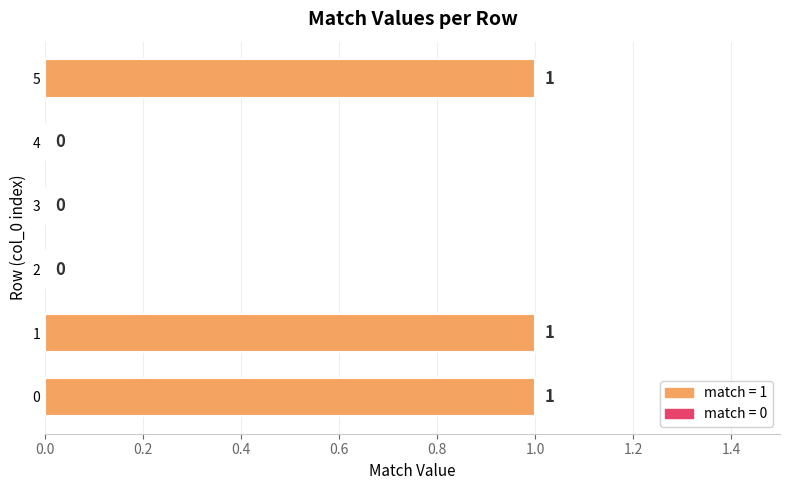

What is the change in value from 3 to 5?

+1